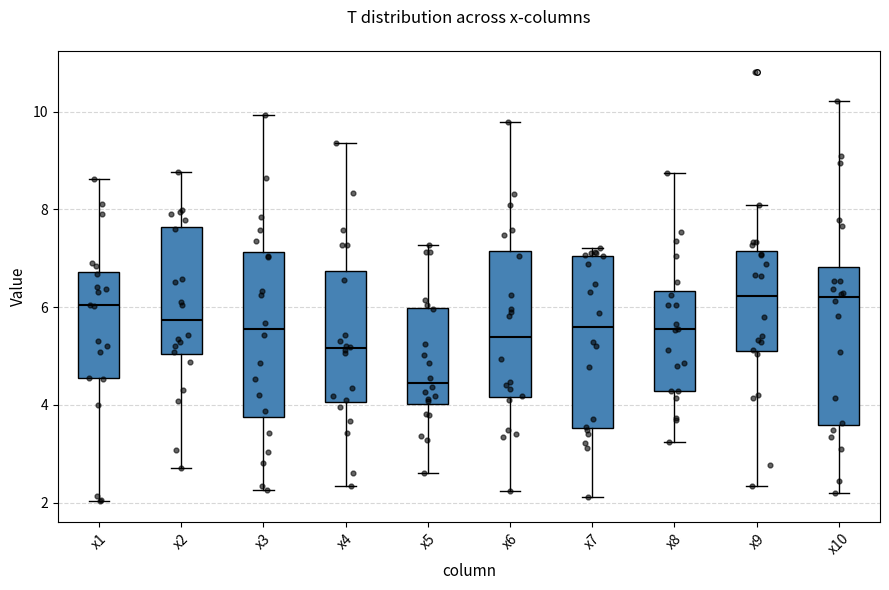

Reading left to right, transcribe this box plot: for each box, give where its median line is, the range the box spans, and where its two whiskers end, as read against the y-axis. The values are not printed on the chart, so give them approximately, as read against the axis.

x1: median 6.0, box 4.6 to 6.8, whiskers 2.0 to 8.6
x2: median 5.8, box 5.0 to 7.6, whiskers 2.8 to 8.8
x3: median 5.6, box 3.8 to 7.2, whiskers 2.2 to 10.0
x4: median 5.2, box 4.0 to 6.8, whiskers 2.4 to 9.4
x5: median 4.4, box 4.0 to 6.0, whiskers 2.6 to 7.2
x6: median 5.4, box 4.2 to 7.2, whiskers 2.2 to 9.8
x7: median 5.6, box 3.6 to 7.0, whiskers 2.2 to 7.2
x8: median 5.6, box 4.2 to 6.4, whiskers 3.2 to 8.8
x9: median 6.2, box 5.2 to 7.2, whiskers 2.4 to 8.0
x10: median 6.2, box 3.6 to 6.8, whiskers 2.2 to 10.2